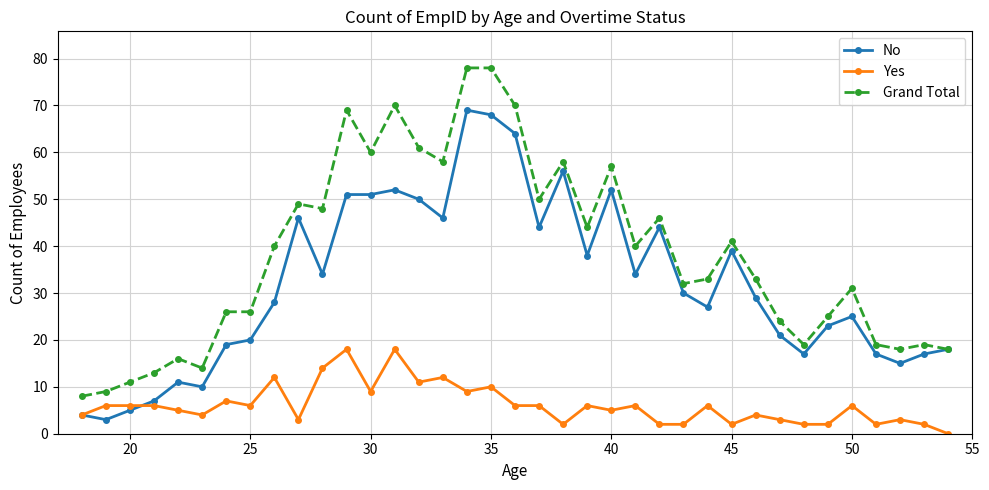

Which series has the widest spread of values?

Grand Total